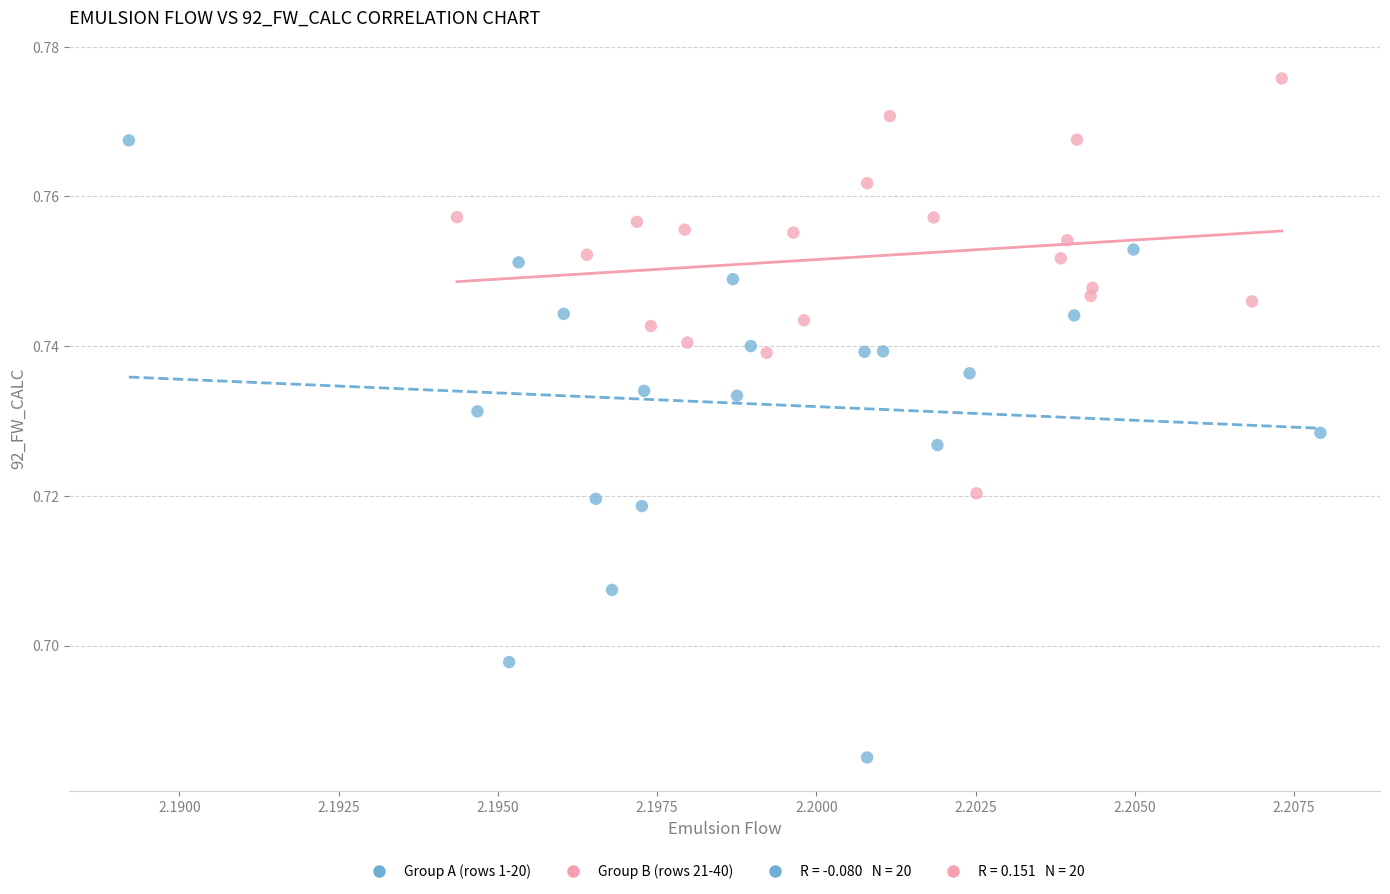

Which series reaches the minimum Y coordinate?

Group A (rows 1-20)